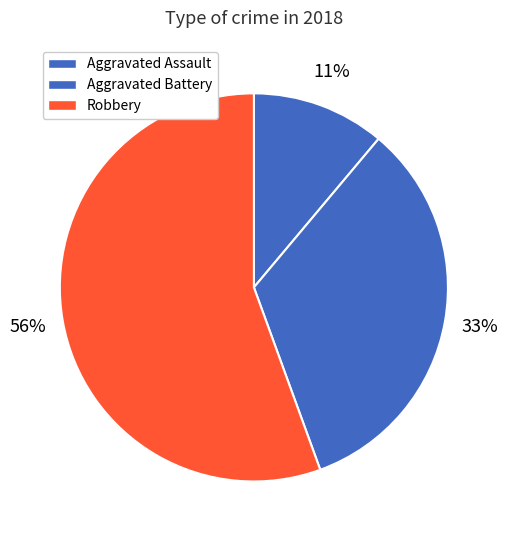

To the nearest percent, what is the average slice percentage?

33%